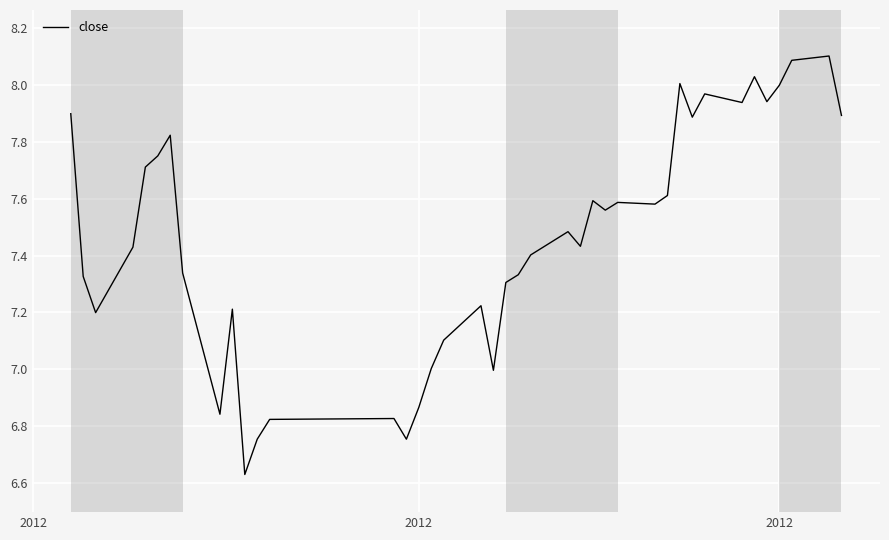

What is the difference between the maximum and minimum values?

1.5